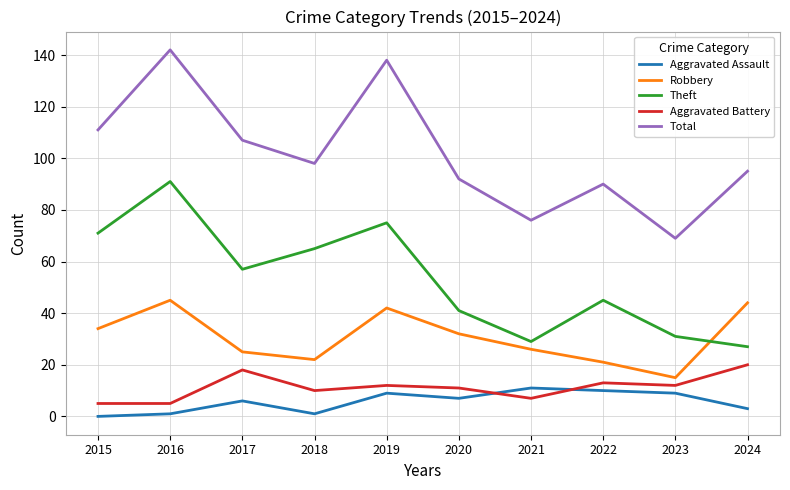

Which series has the largest total across all categories?

Total